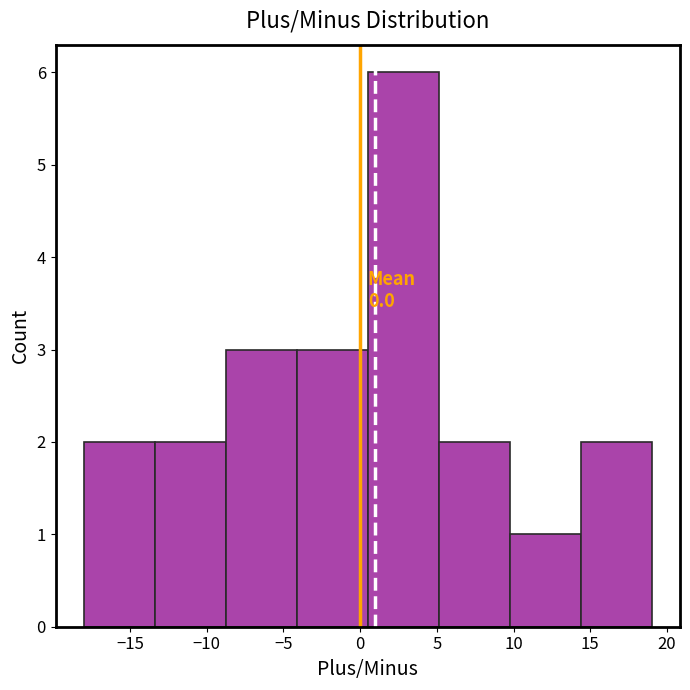

Which range on the x-axis has the tallest bar?

0.5 to 5.0